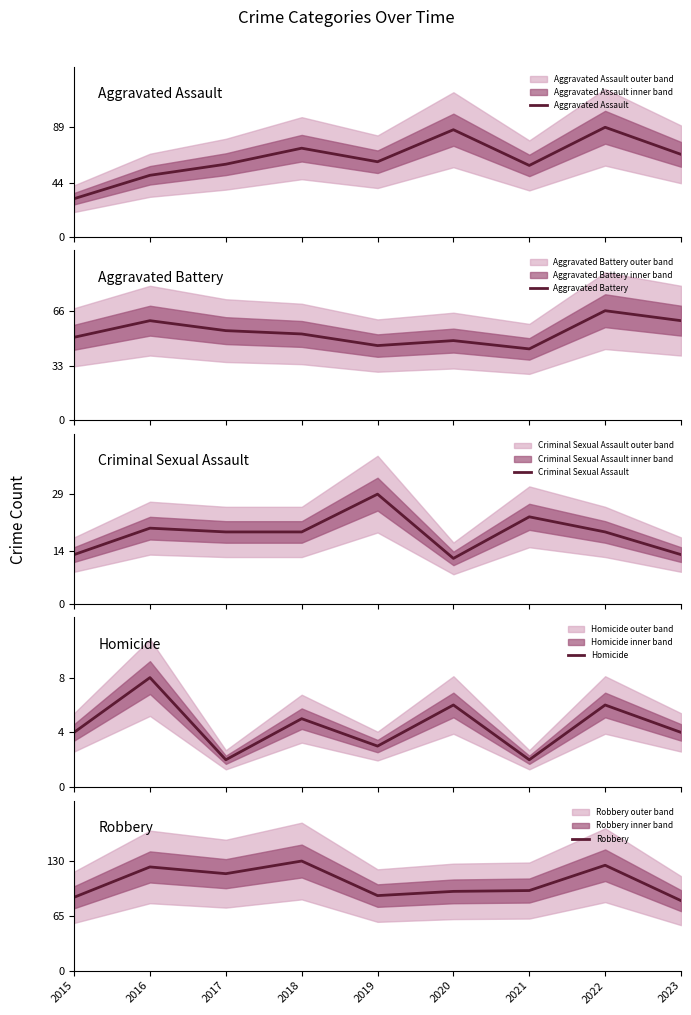

How many interior local valleys does the Robbery series have?

2